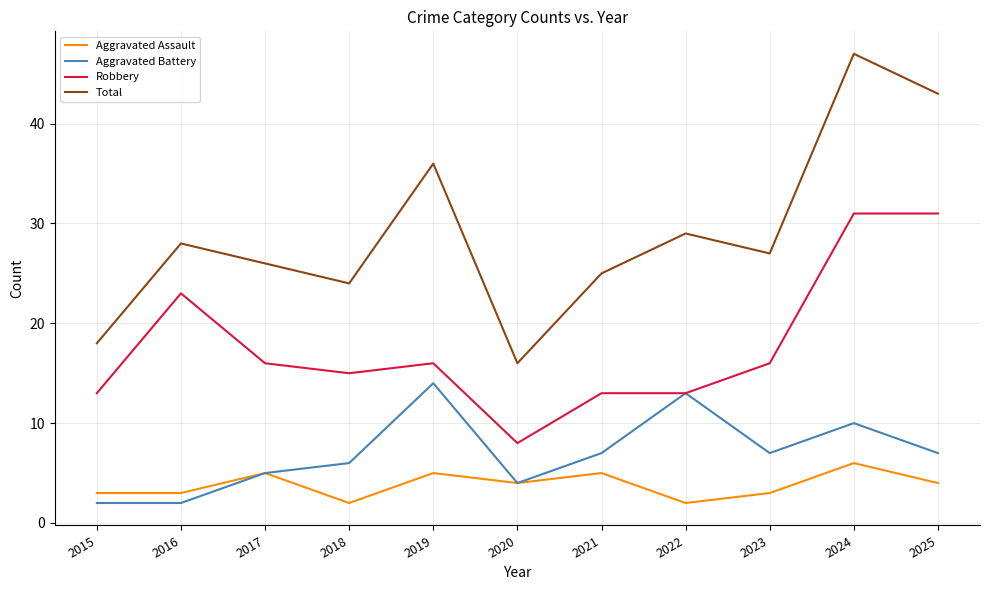

What is the total value across all series at 2016?

56